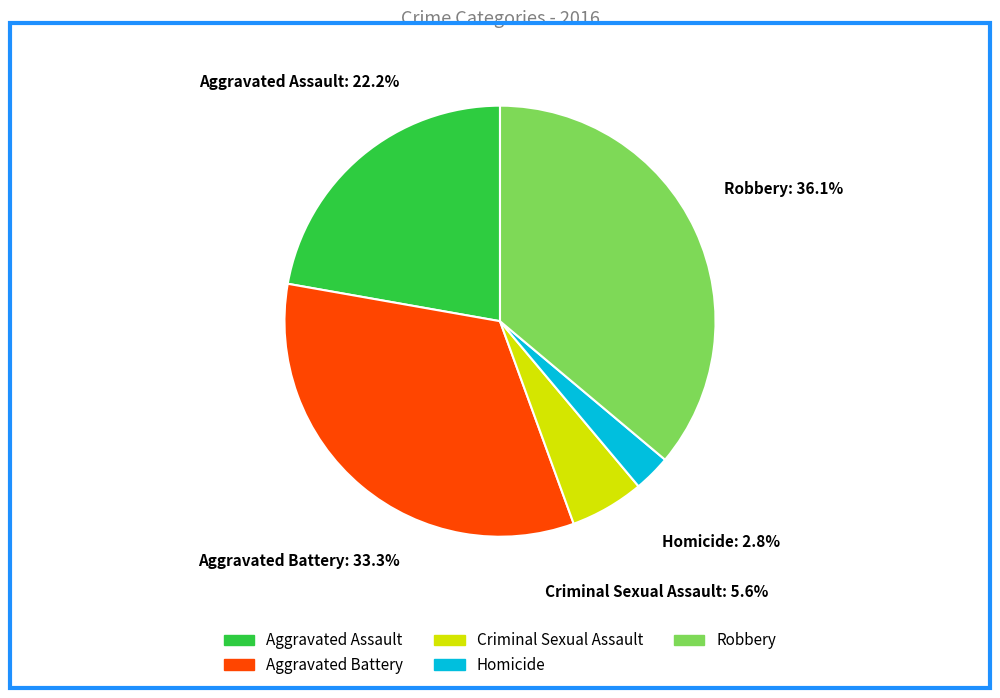

True or false: Aggravated Battery accounts for 33% of the total.

True